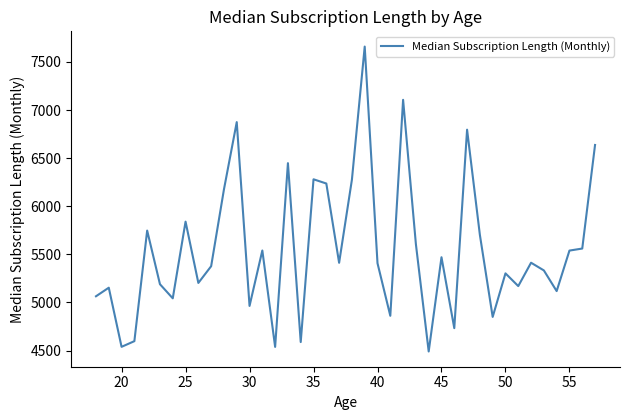

What is the maximum value shown in the chart?

7660.1